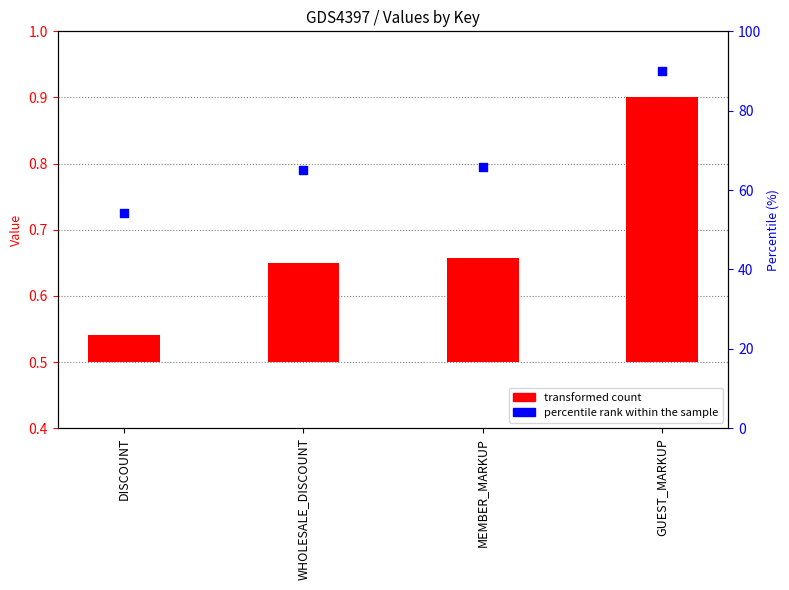

Which series reaches the maximum Y coordinate?

percentile rank within the sample